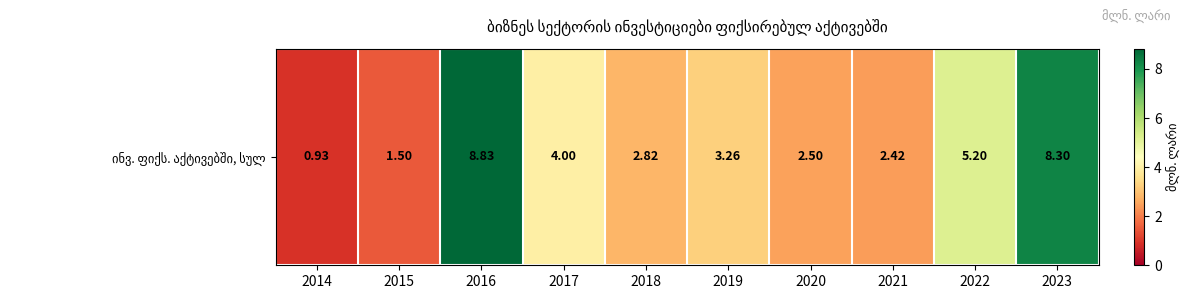

Count the number of values greater than 3.

5